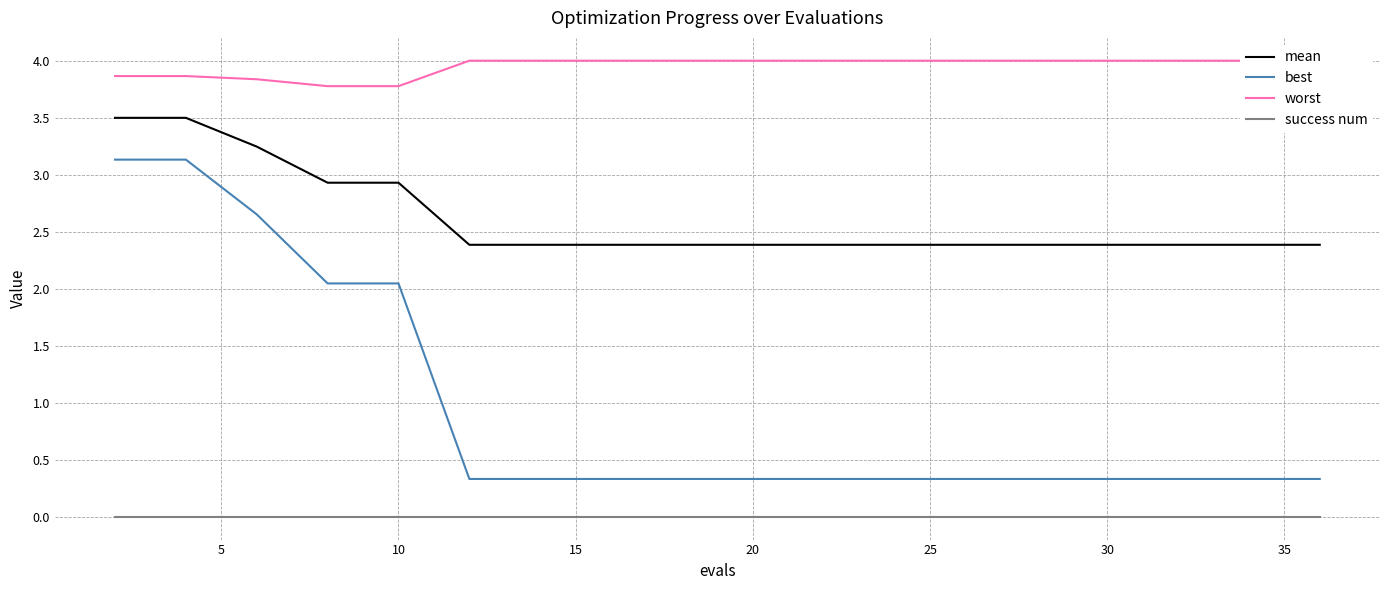

Reading left to right, what are all the values shown in this chart?

mean: 3.5	3.5	3.2	2.9	2.9	2.4	2.4	2.4	2.4	2.4	2.4	2.4	2.4	2.4	2.4	2.4	2.4	2.4	2.4	2.4
best: 3.1	3.1	2.7	2.0	2.0	0.3	0.3	0.3	0.3	0.3	0.3	0.3	0.3	0.3	0.3	0.3	0.3	0.3	0.3	0.3
worst: 3.9	3.9	3.8	3.8	3.8	4.0	4.0	4.0	4.0	4.0	4.0	4.0	4.0	4.0	4.0	4.0	4.0	4.0	4.0	4.0
success num: 0.0	0.0	0.0	0.0	0.0	0.0	0.0	0.0	0.0	0.0	0.0	0.0	0.0	0.0	0.0	0.0	0.0	0.0	0.0	0.0